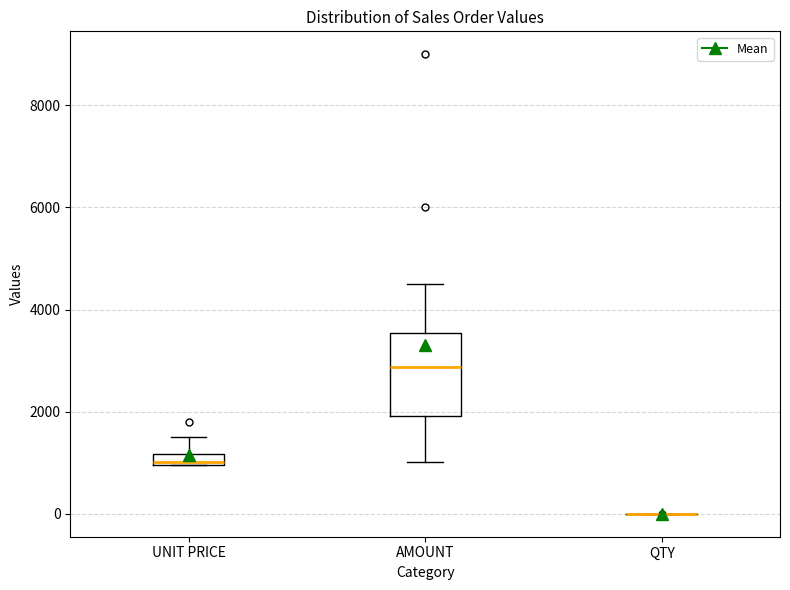

Where does the median line of the box for AMOUNT sit on the y-axis? The values are not printed on the chart, so give them approximately, as read against the axis.

2800